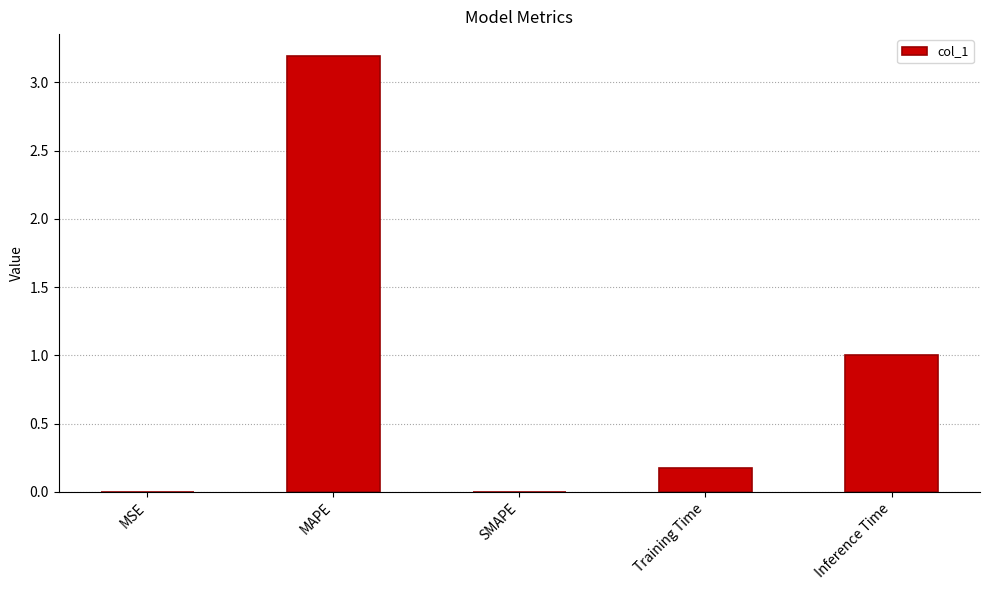

What is the sum of all values?

4.4